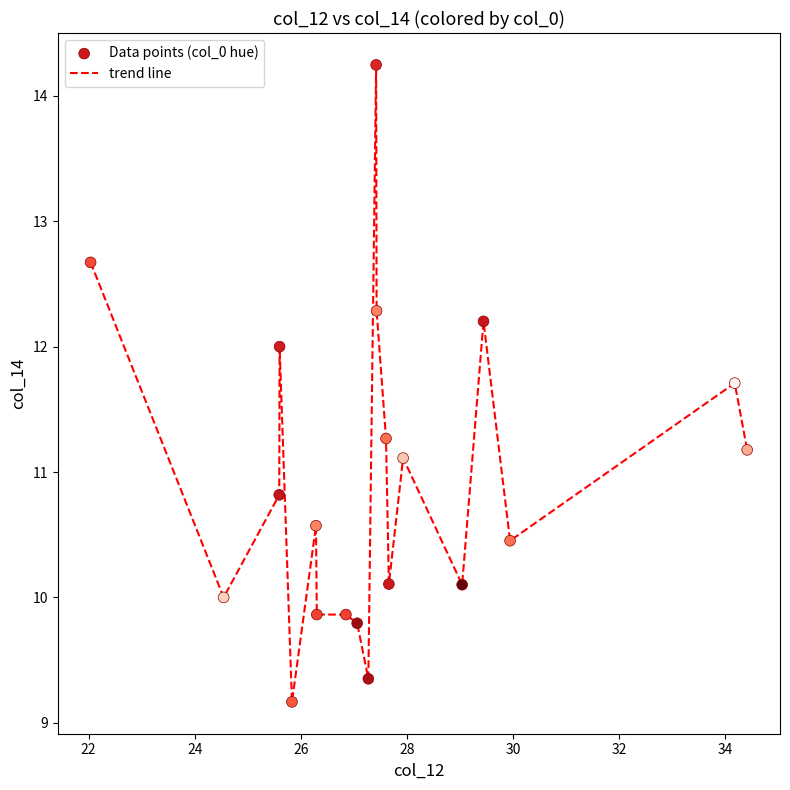

What is the difference between the maximum and minimum values?

5.1